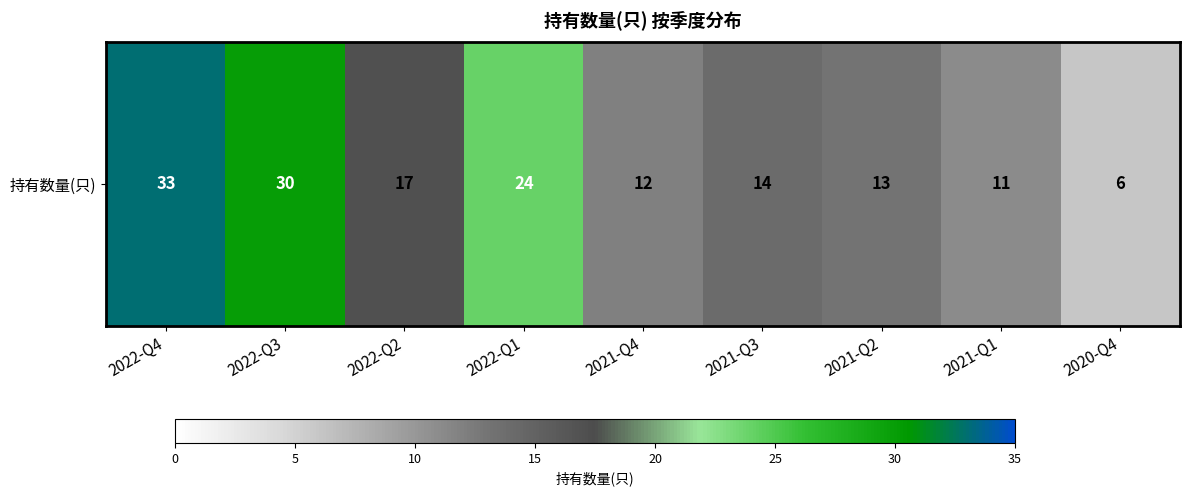

List the labels in order of value, largest first.

2022-Q4, 2022-Q3, 2022-Q1, 2022-Q2, 2021-Q3, 2021-Q2, 2021-Q4, 2021-Q1, 2020-Q4